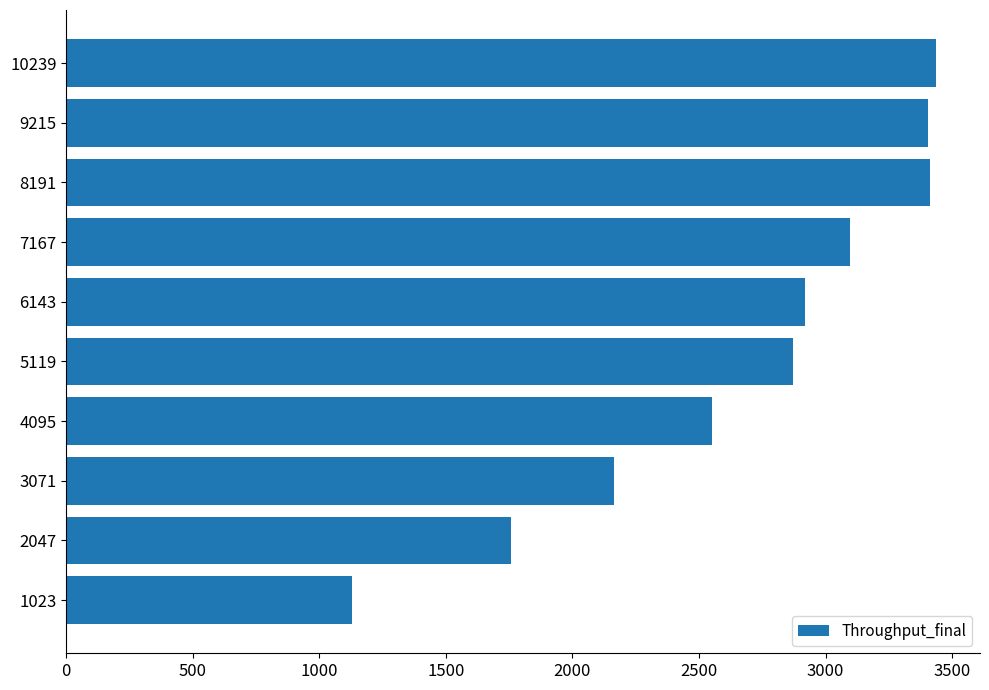

The value at 8191 is 1577. True or false?

False